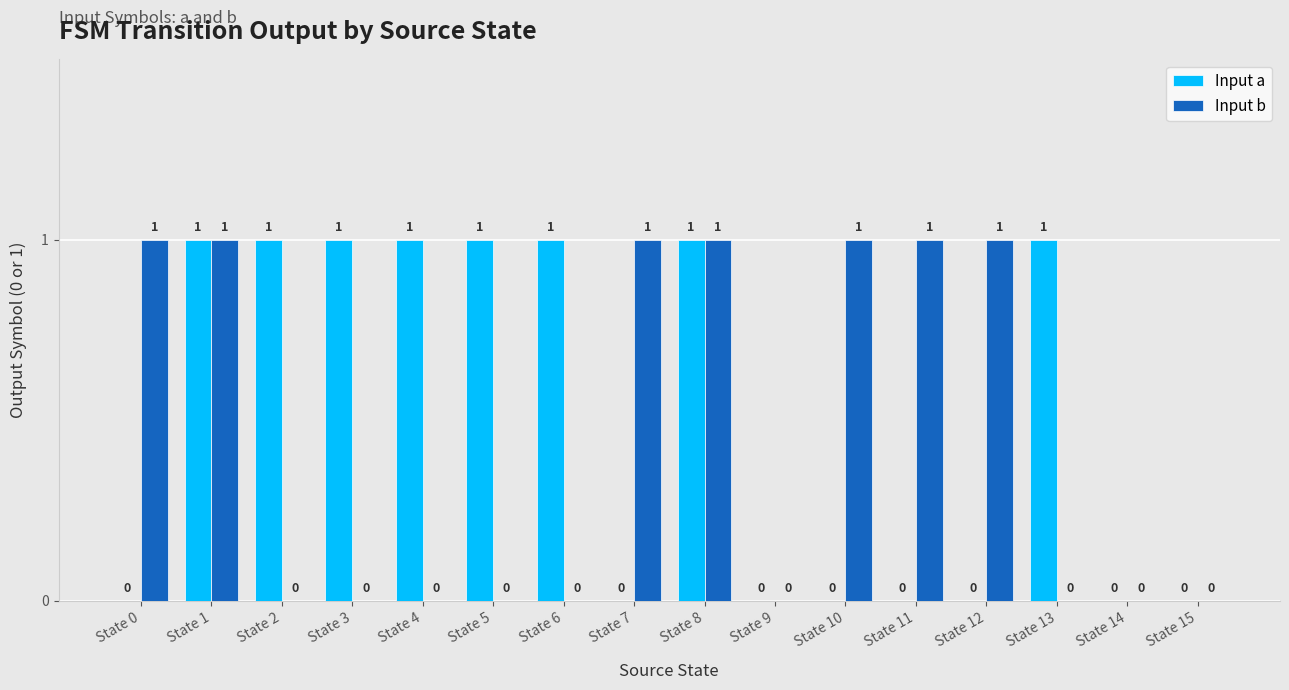

Between State 5 and State 15, which series saw the biggest shift?

Input a